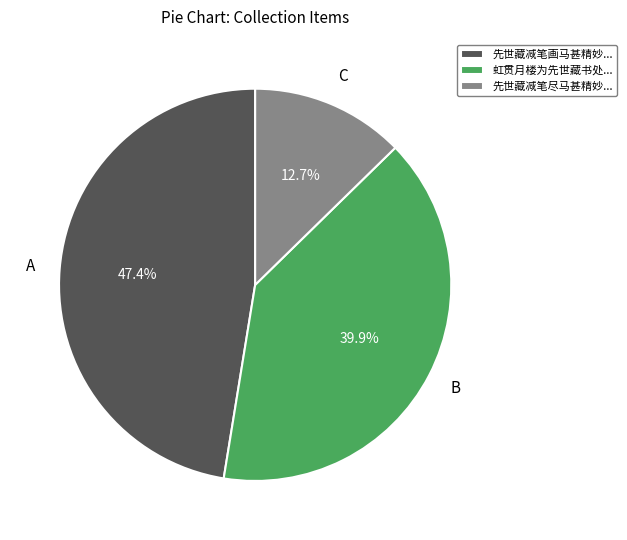

Count the number of slices in the pie.

3